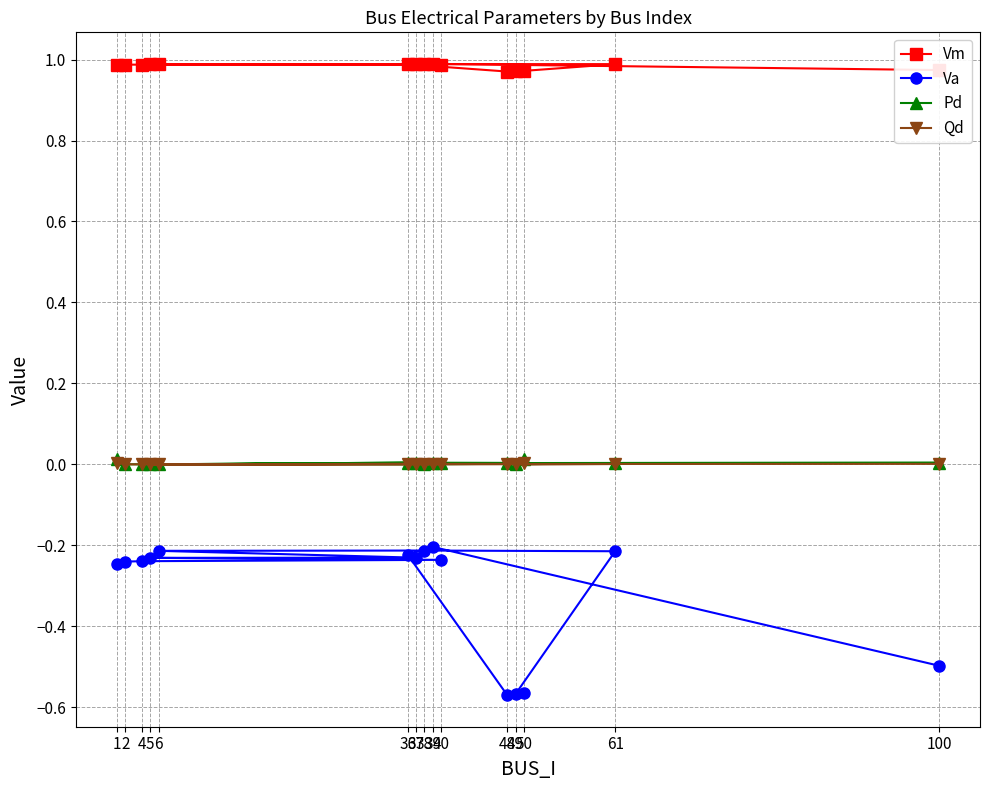

True or false: Vm and Va cross at least once.

False